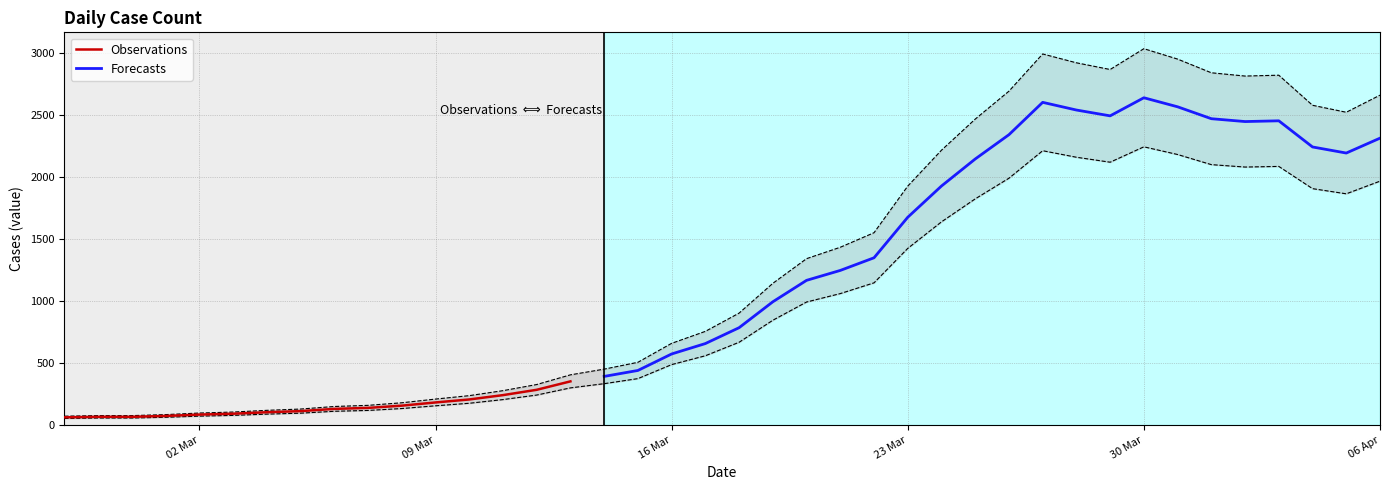

Rank the categories by value from lowest to highest.

2020-02-27, 2020-02-28, 2020-02-29, 2020-03-01, 2020-03-02, 2020-03-03, 2020-03-04, 2020-03-05, 2020-03-06, 2020-03-07, 2020-03-08, 2020-03-09, 2020-03-10, 2020-03-11, 2020-03-12, 2020-03-13, 2020-03-14, 2020-03-15, 2020-03-16, 2020-03-17, 2020-03-18, 2020-03-19, 2020-03-20, 2020-03-21, 2020-03-22, 2020-03-23, 2020-03-24, 2020-03-25, 2020-04-05, 2020-04-04, 2020-04-06, 2020-03-26, 2020-04-02, 2020-04-03, 2020-04-01, 2020-03-29, 2020-03-28, 2020-03-31, 2020-03-27, 2020-03-30